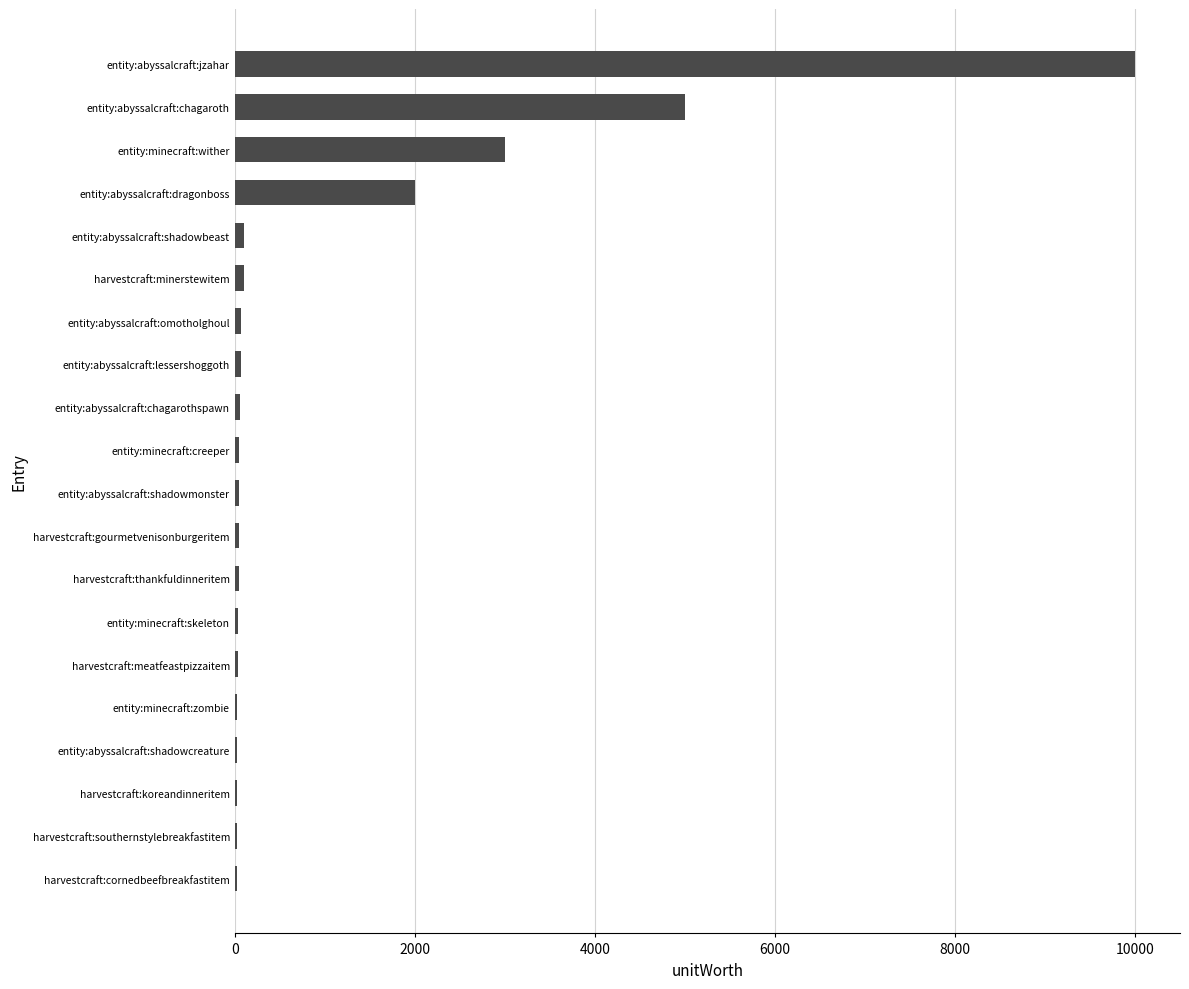

Are the bars grouped side by side (vs. stacked)?

No